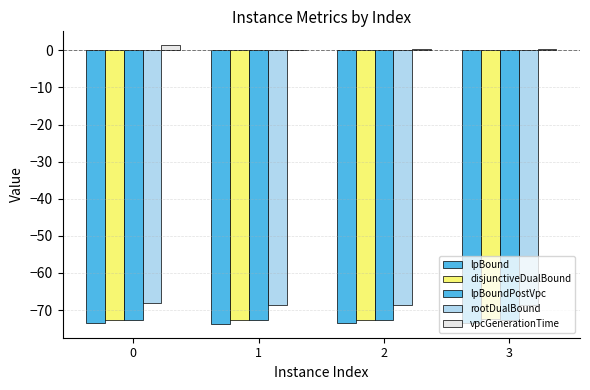

What is the value of the rootDualBound bar at the 3rd from the left?

-68.6